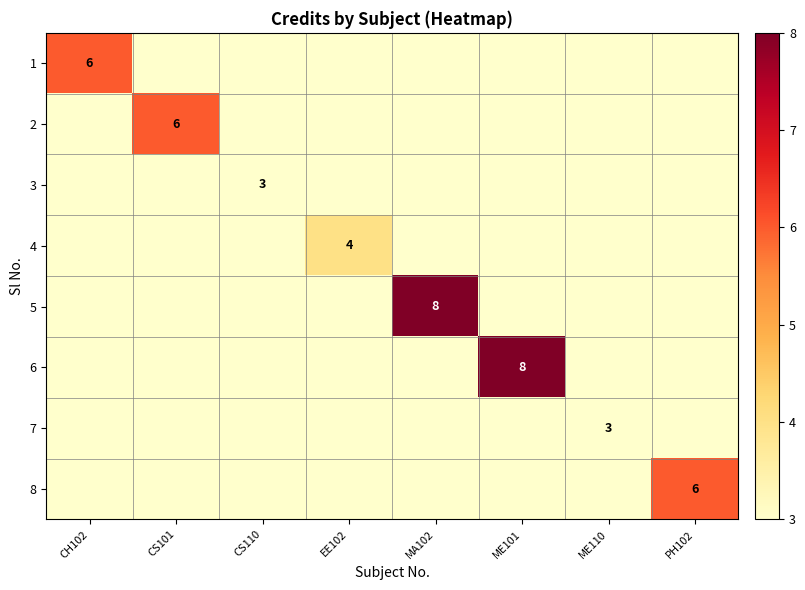

The 6 series shows 8 at ME101. True or false?

True